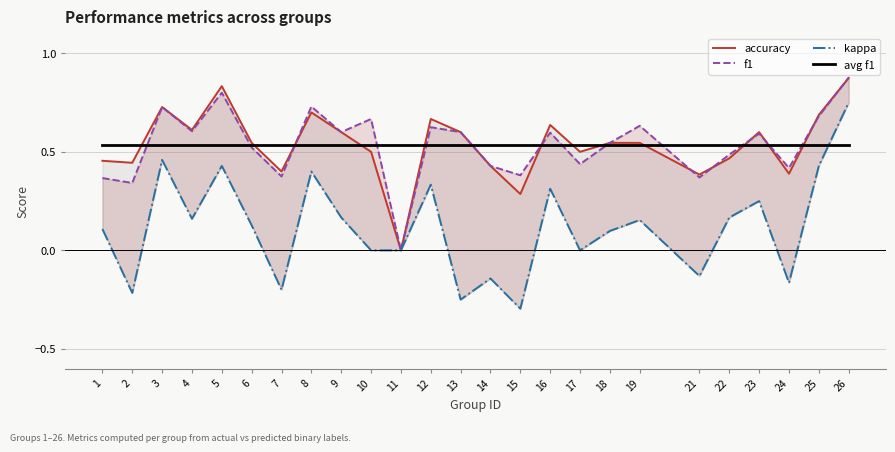

Rank the categories by f1 value from highest to lowest.

26, 5, 8, 3, 25, 10, 19, 12, 4, 9, 13, 16, 23, 18, 6, 22, 17, 14, 24, 15, 7, 21, 1, 2, 11